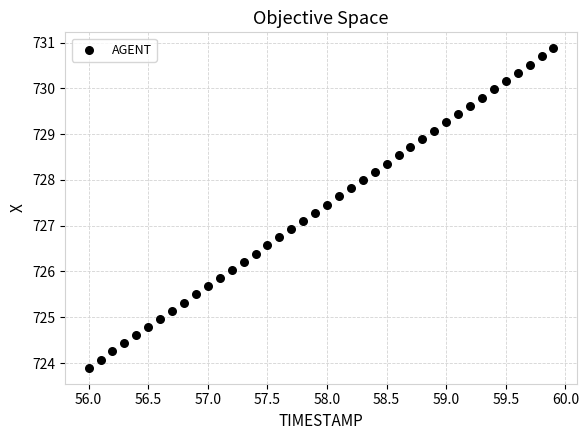

What is the range of X values (max minus min)?

3.9